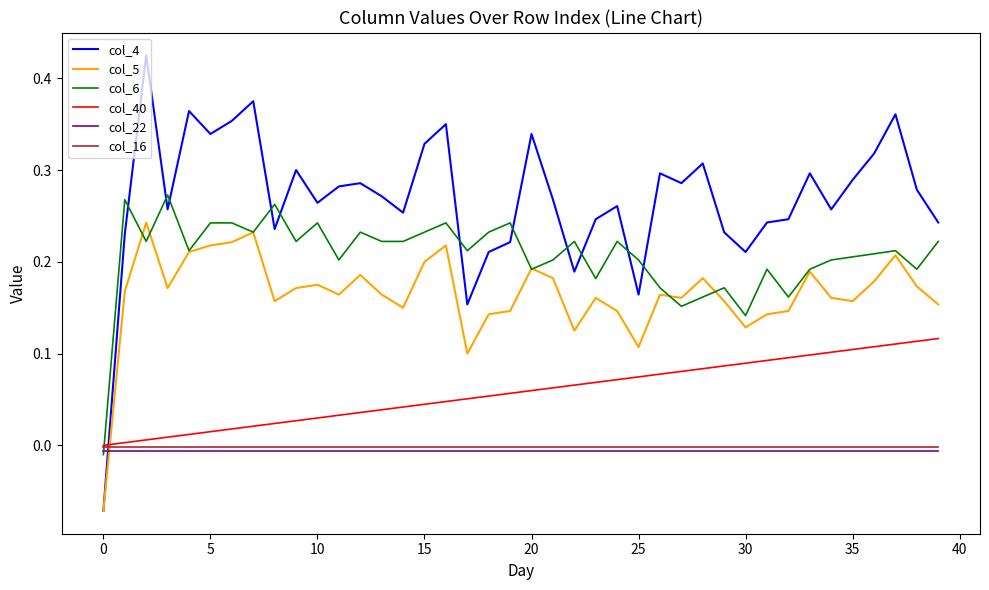

Which series has the largest total across all categories?

col_4